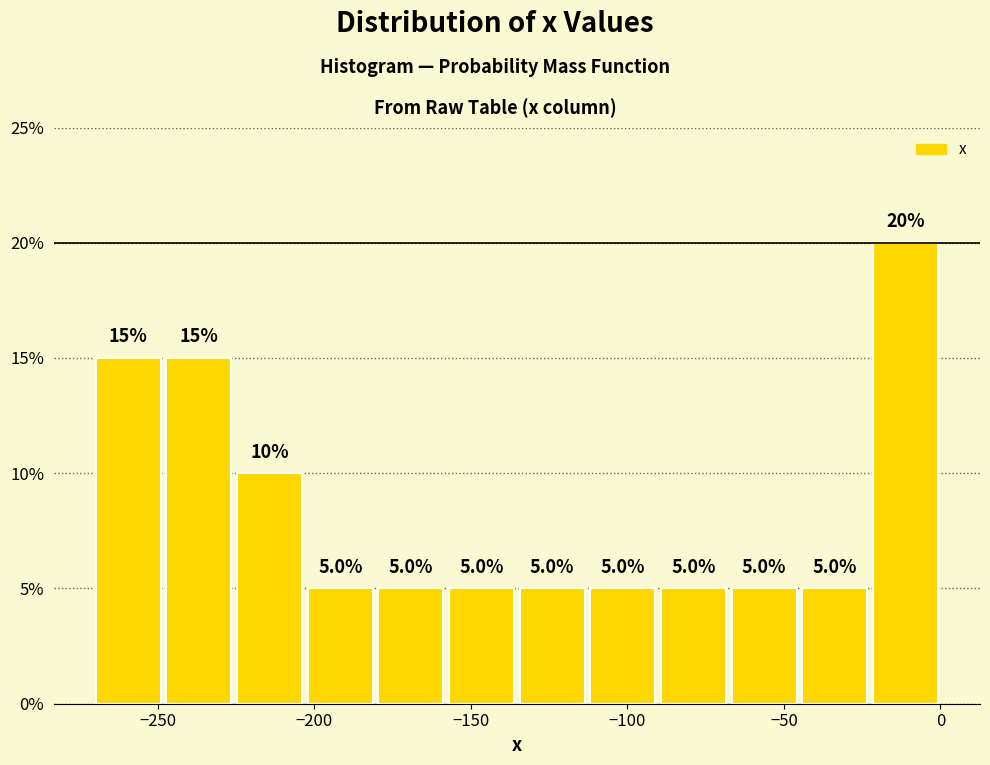

Which range on the x-axis has the tallest bar?

-20 to 0